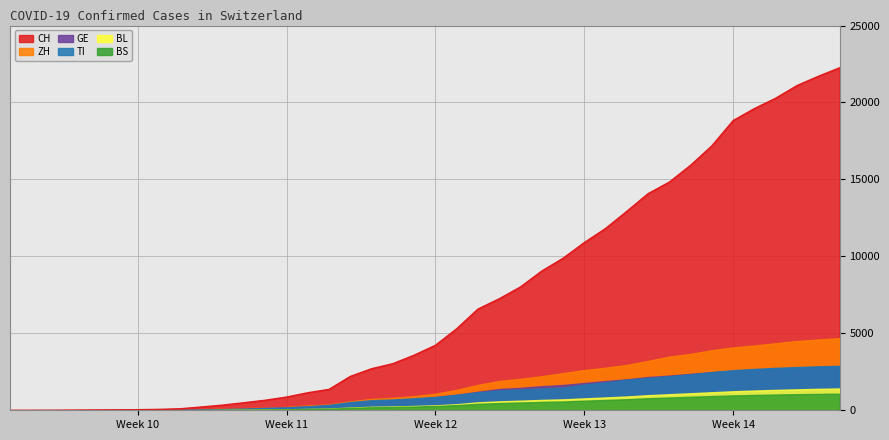

What is the label of the 13th point from the right?

2020-03-23